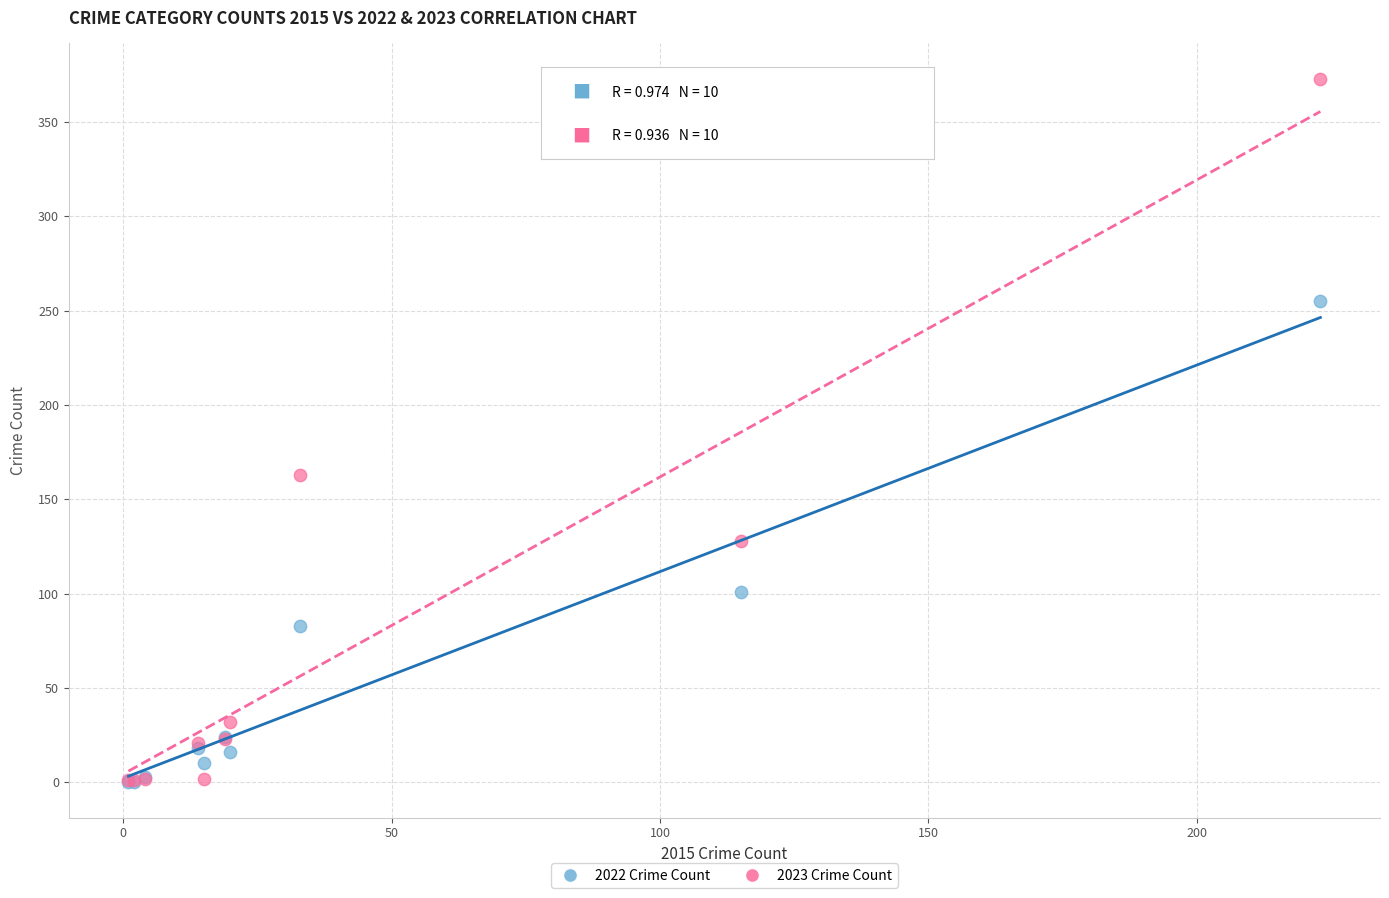

In the 2023 Crime Count series, what Y value is closest to 187?

163